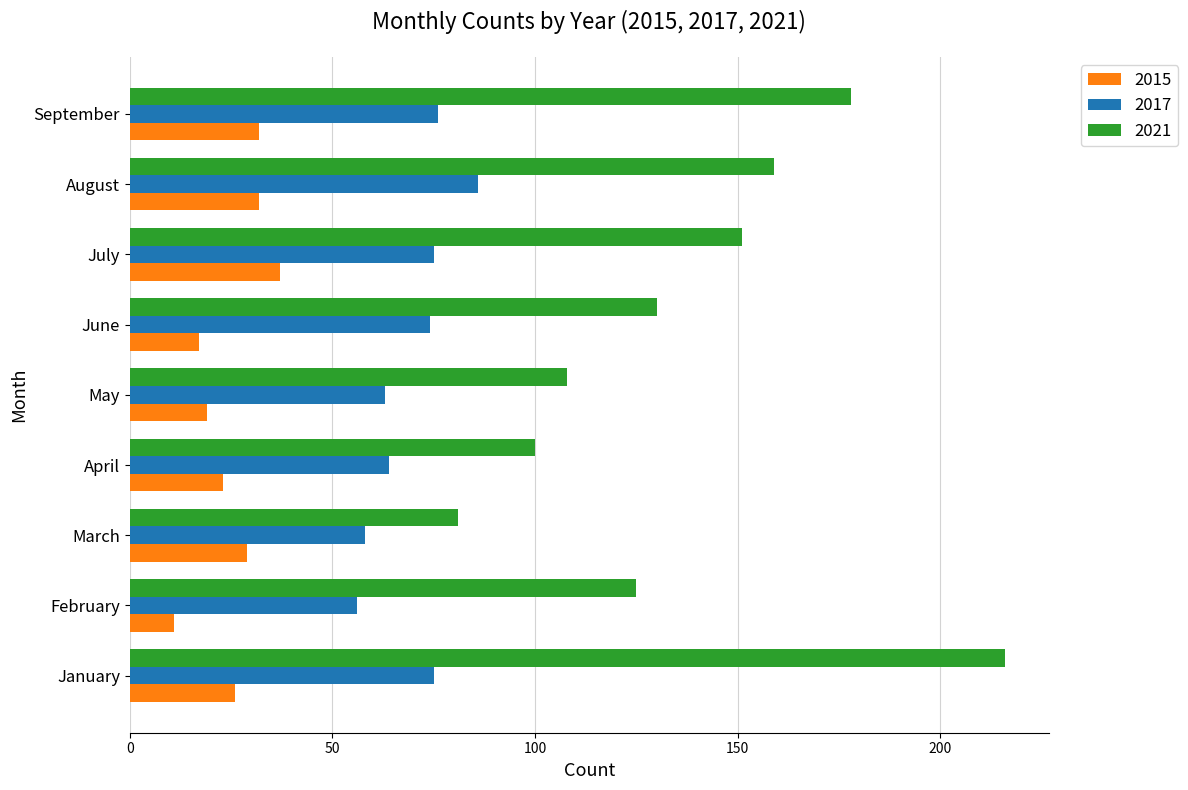

Rank the categories by 2021 value from highest to lowest.

January, September, August, July, June, February, May, April, March